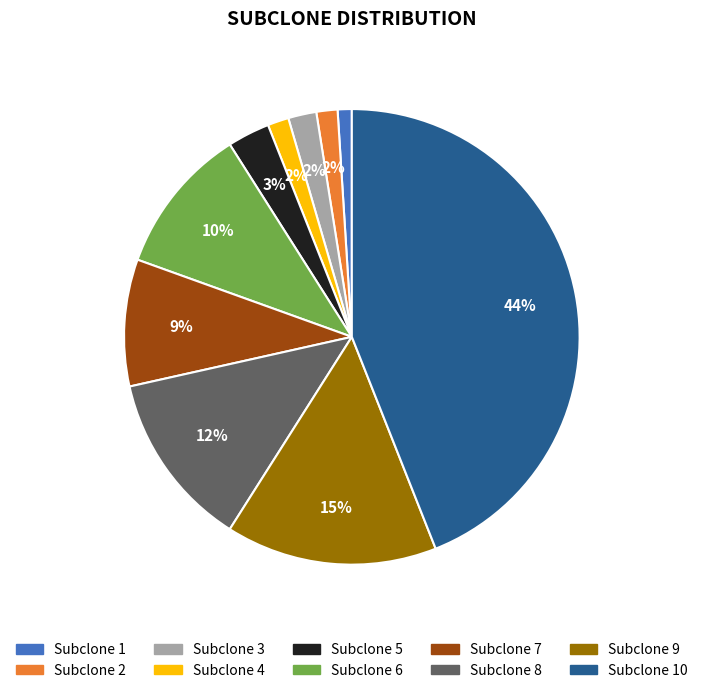

To the nearest percent, what is the difference between the largest and smallest slice percentages?

43%